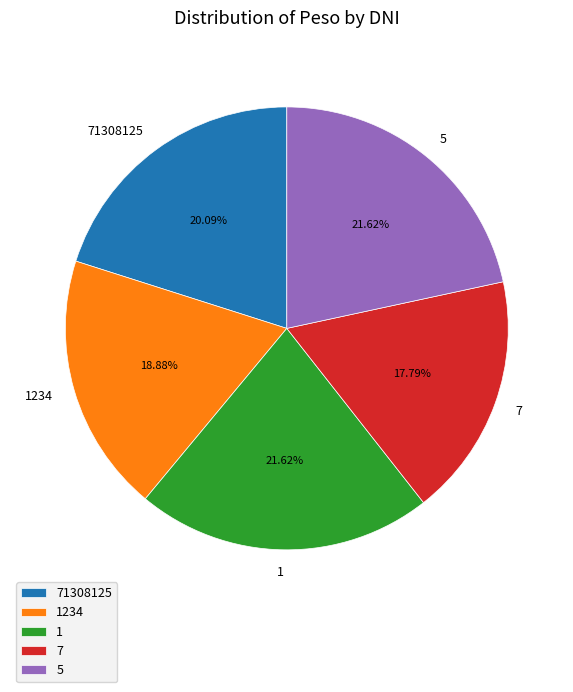

Count the number of slices in the pie.

5